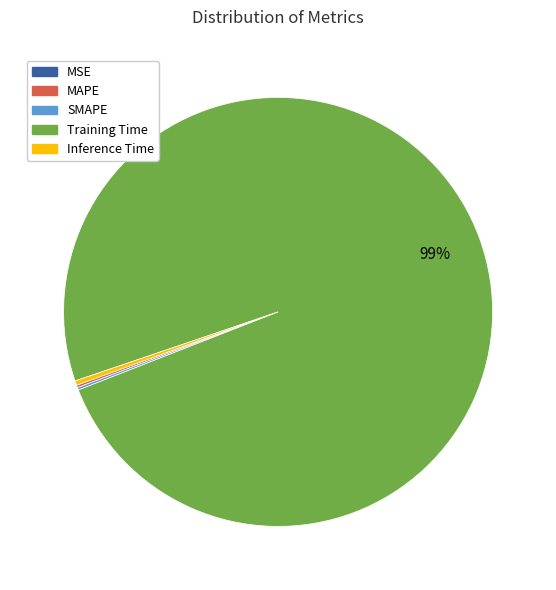

What is the majority slice?

Training Time